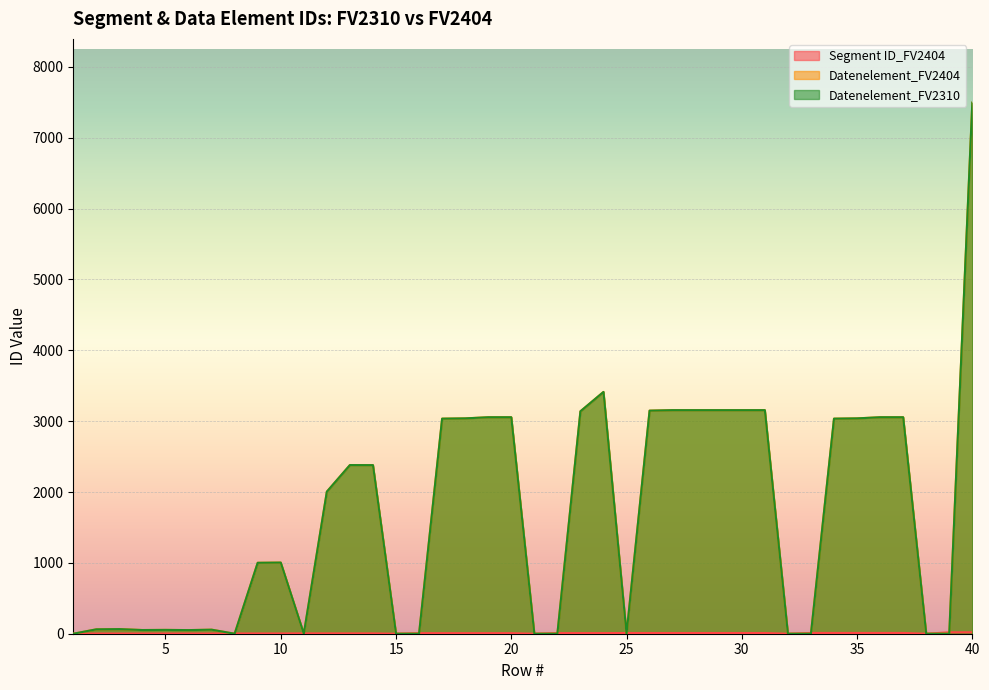

Rank the categories by Segment ID_FV2404 value from lowest to highest.

1, 15, 21, 32, 38, 2, 3, 4, 5, 6, 7, 8, 9, 10, 11, 12, 13, 14, 16, 17, 18, 19, 20, 22, 23, 24, 25, 26, 27, 28, 29, 30, 31, 33, 34, 35, 36, 37, 39, 40